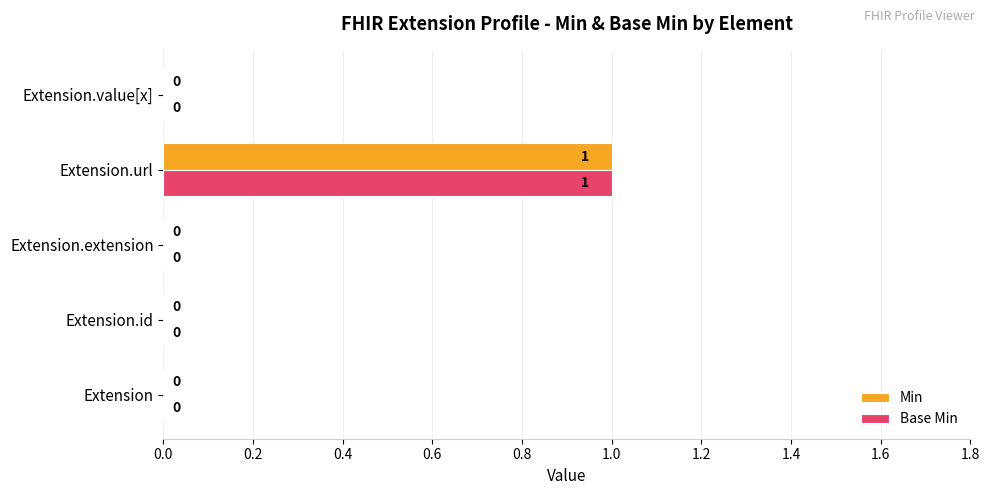

How many Min values are between 0 and 1?

5